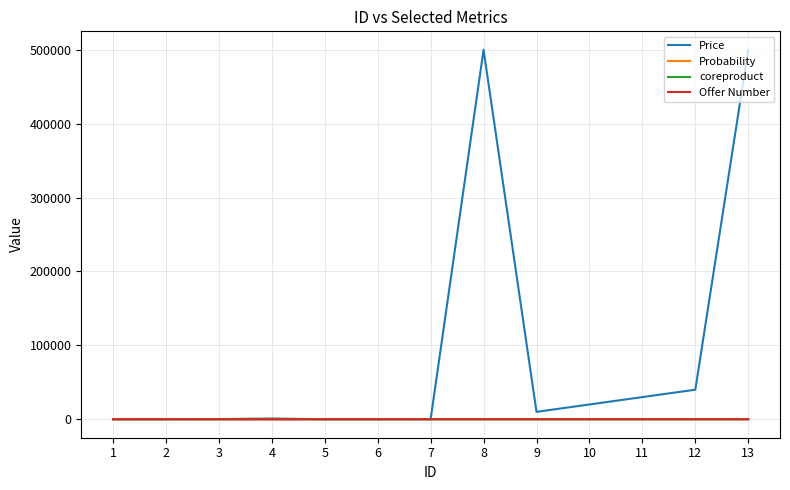

Between 8 and 12, which series saw the biggest shift?

Price